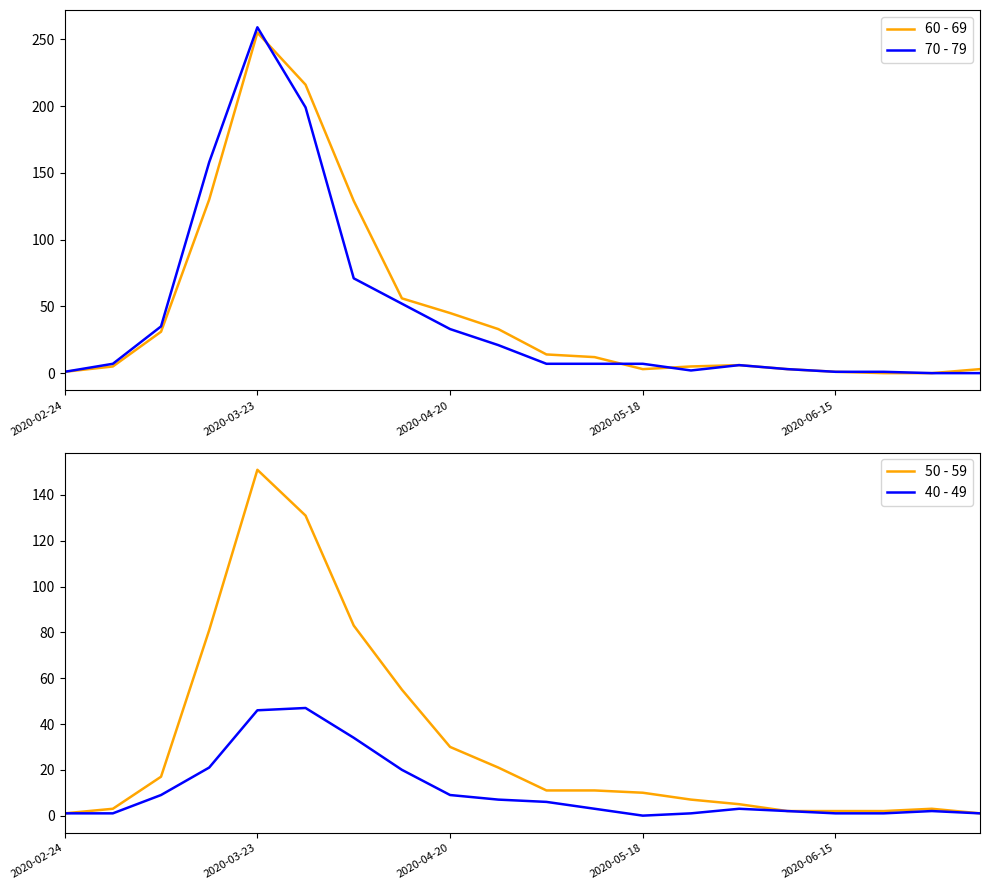

How many values in 60 - 69 are above zero?

18